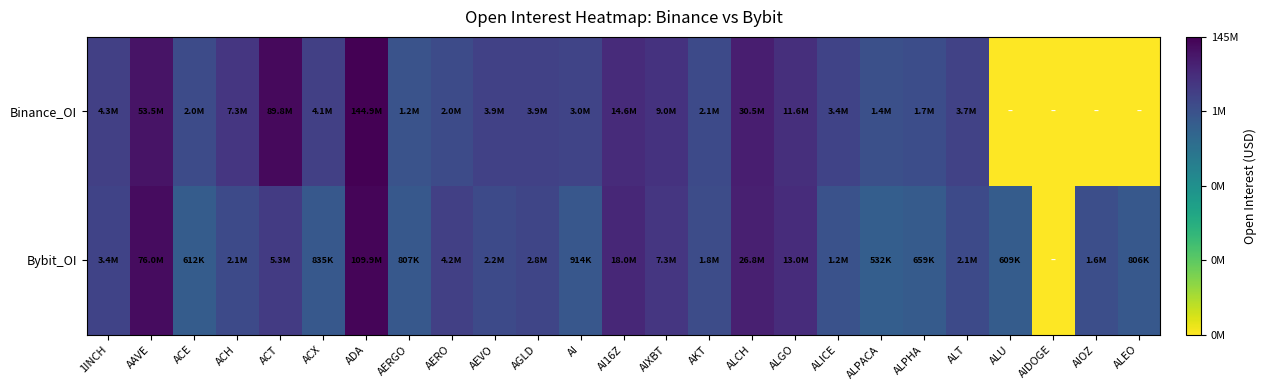

At which category is the sum across all series the highest?

ADA